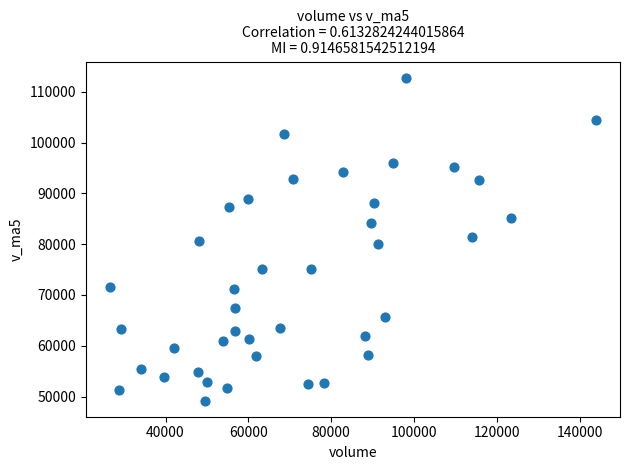

What is the range of X values (max minus min)?

117262.6